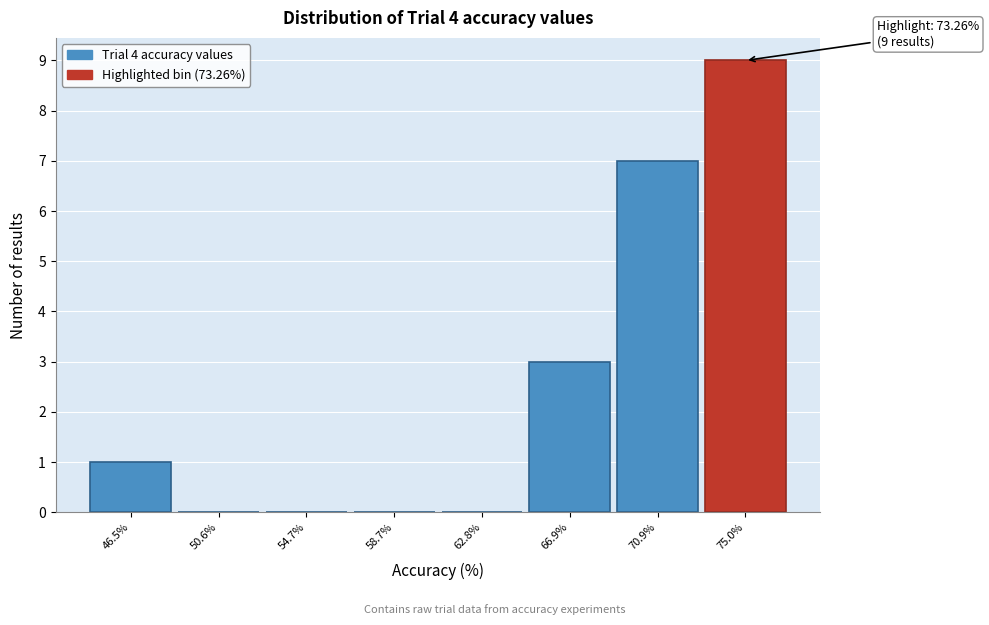

Over which range of the x-axis is the bar tallest?

73.0 to 77.0